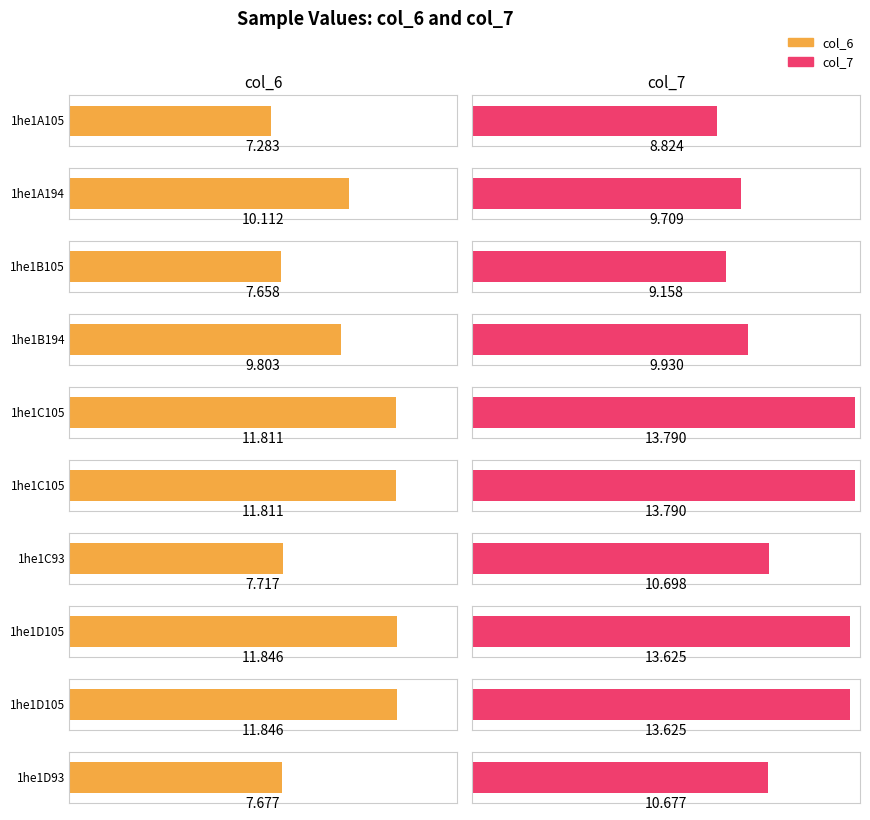

What is the difference between the maximum and minimum values in the col_7 series?

5.0